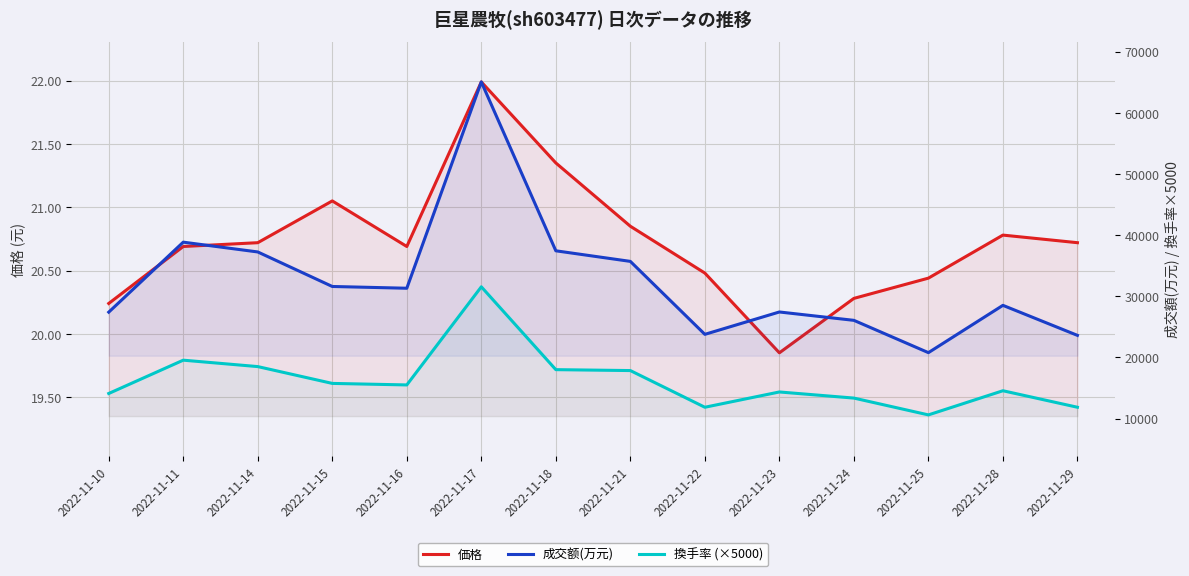

What are all the series names shown in the legend?

価格, 成交额(万元), 換手率 (×5000)